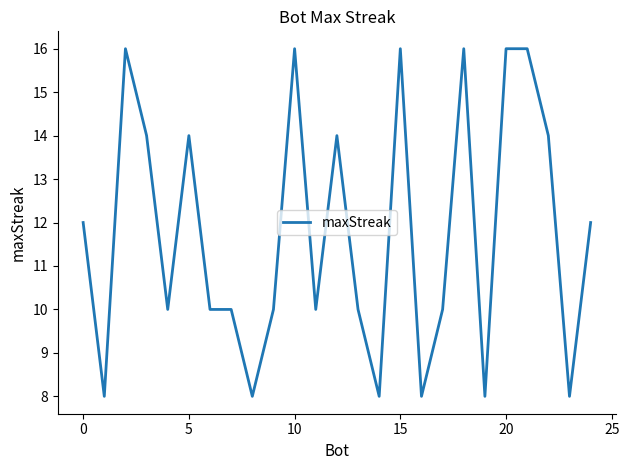

What is the greatest value displayed?

16